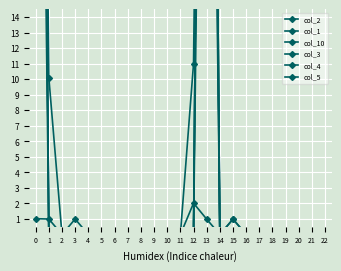

Where is col_10 nearest to the value 35?

15